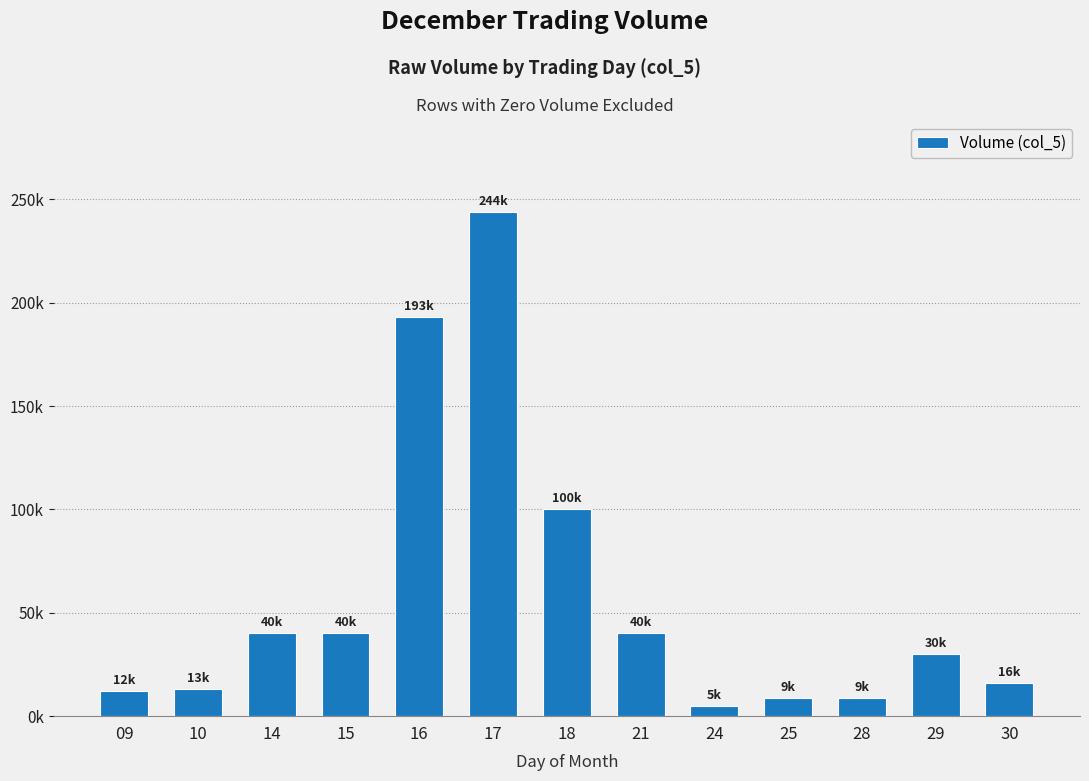

What is the minimum value shown in the chart?

5000